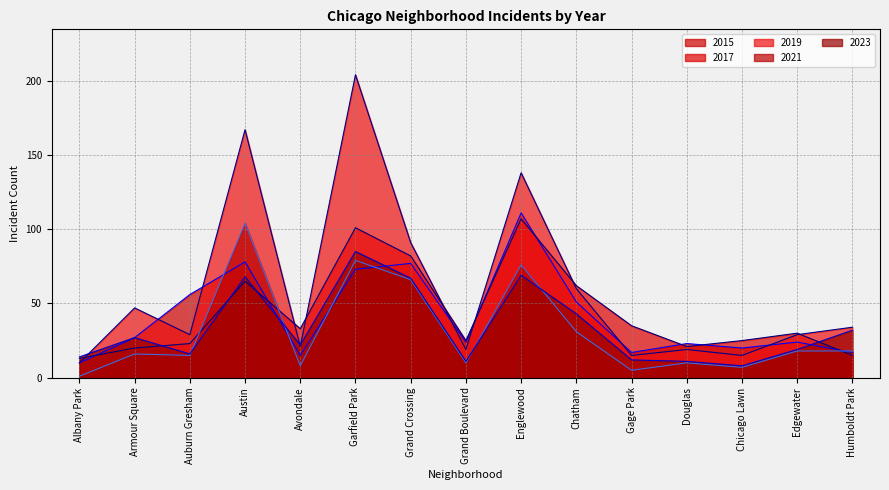

Which series ends up on top after the final intersection of 2017 and 2023?

2023